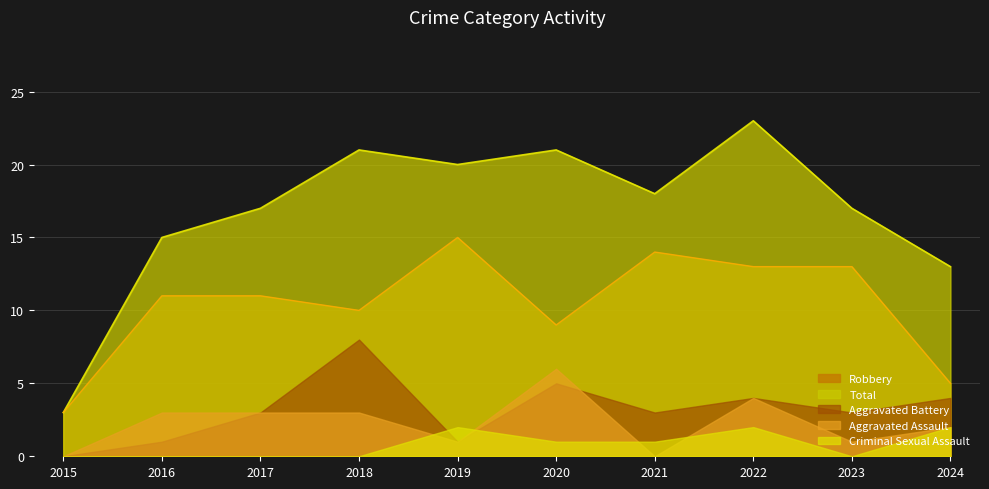

What is the spread (max minus min) of values at 2023?

17